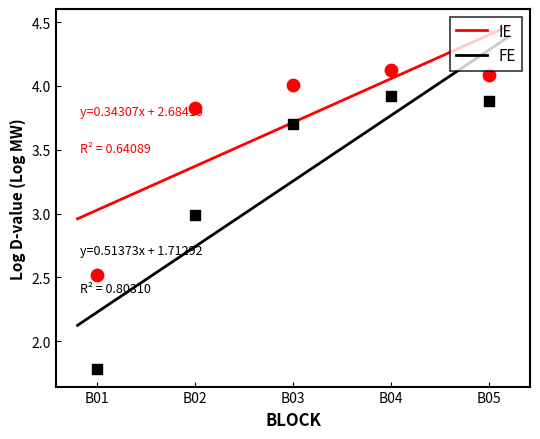

Between B05 and B02, which is larger?

B05